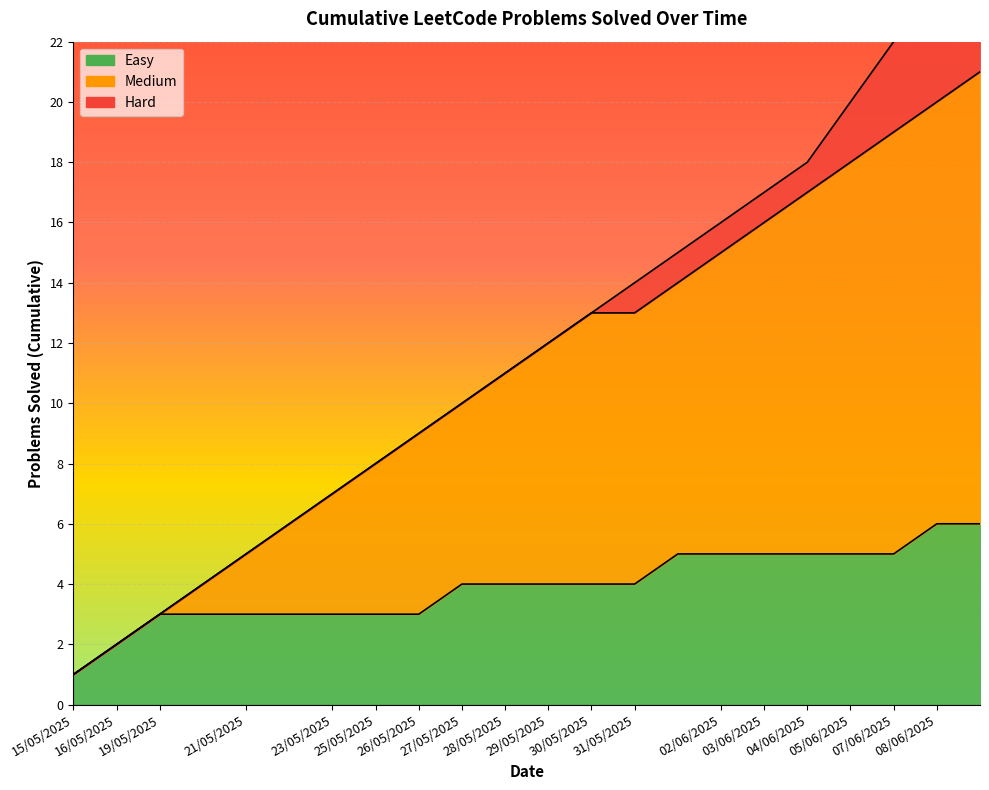

True or false: the data shows 10 at 21/05/2025.

False